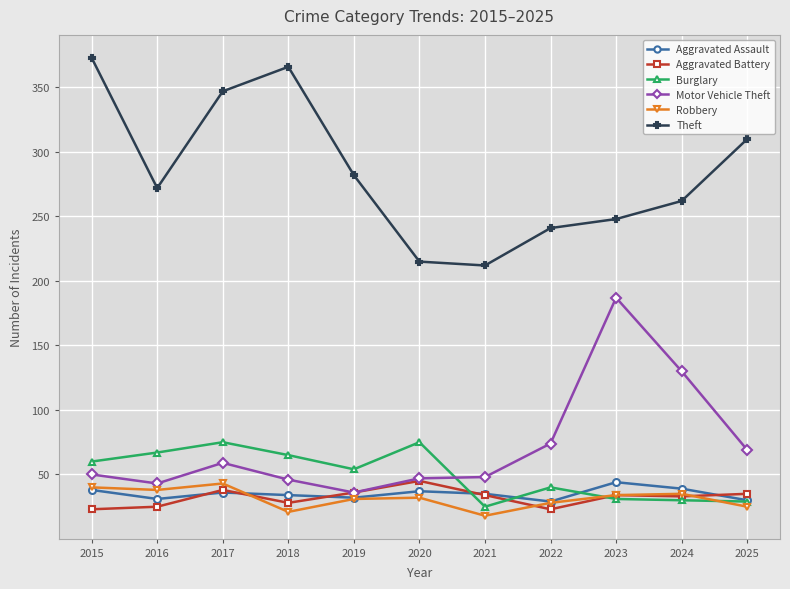

What is the difference between the second highest and second lowest values in the Burglary series?

46